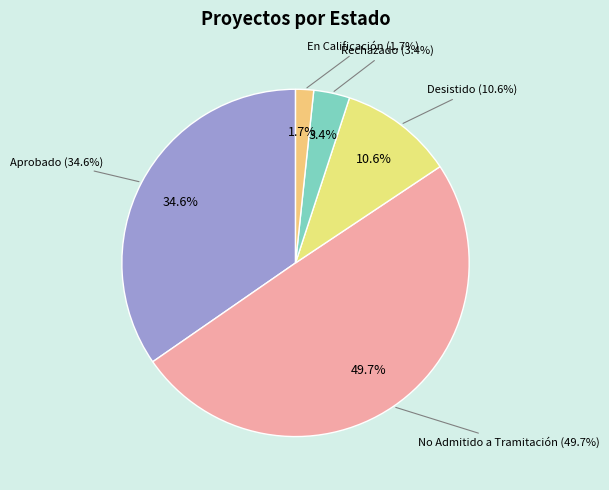

Combined, what portion of the pie is Rechazado and En Calificación?

5.0%